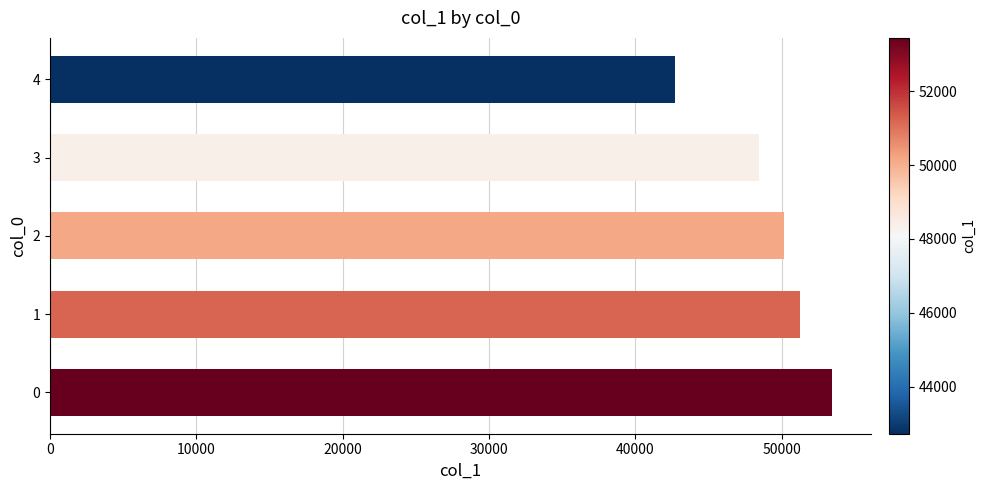

Rank the categories by value from highest to lowest.

0, 1, 2, 3, 4